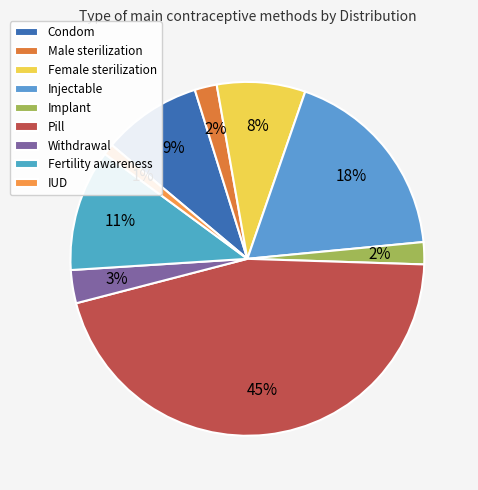

Is there any slice that represents more than half of the pie?

No